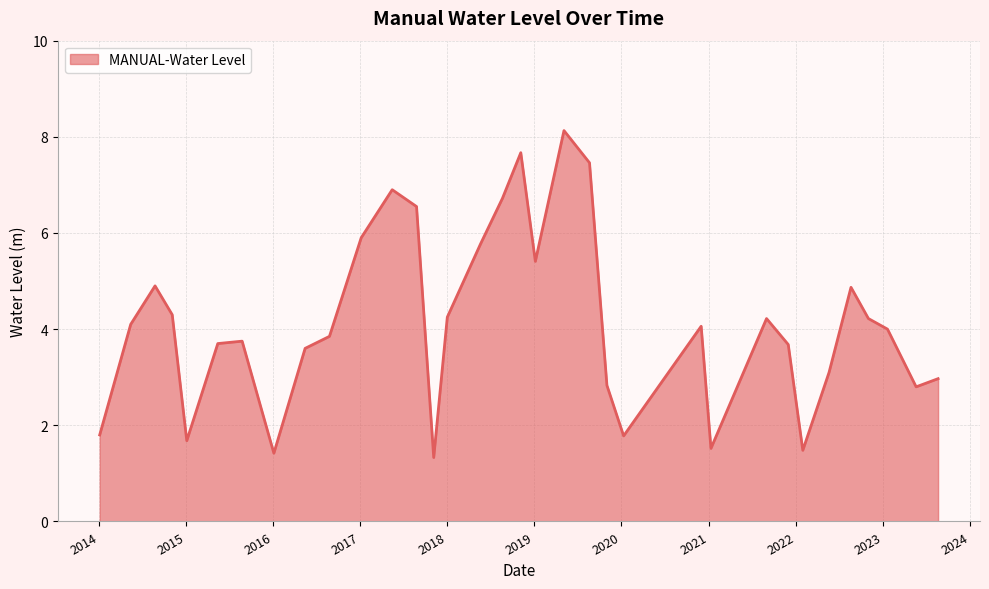

True or false: there are more than 1 points higher than both neighbors.

True